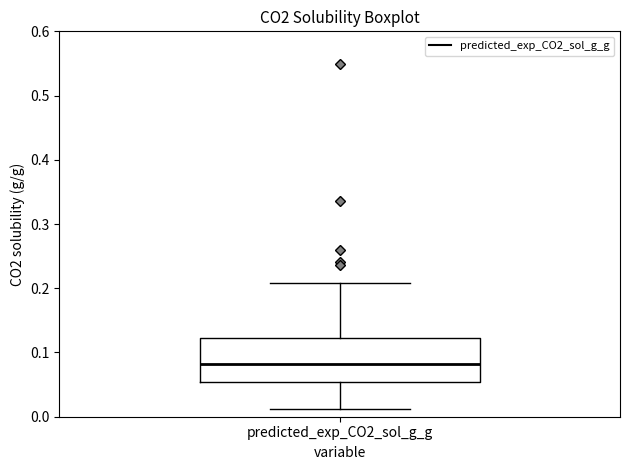

Transcribe this box plot: give where the median line is, the range the box spans, and where the two whiskers end, as read against the y-axis. The values are not printed on the chart, so give them approximately, as read against the axis.

median 0.08, box 0.05 to 0.12, whiskers 0.01 to 0.21